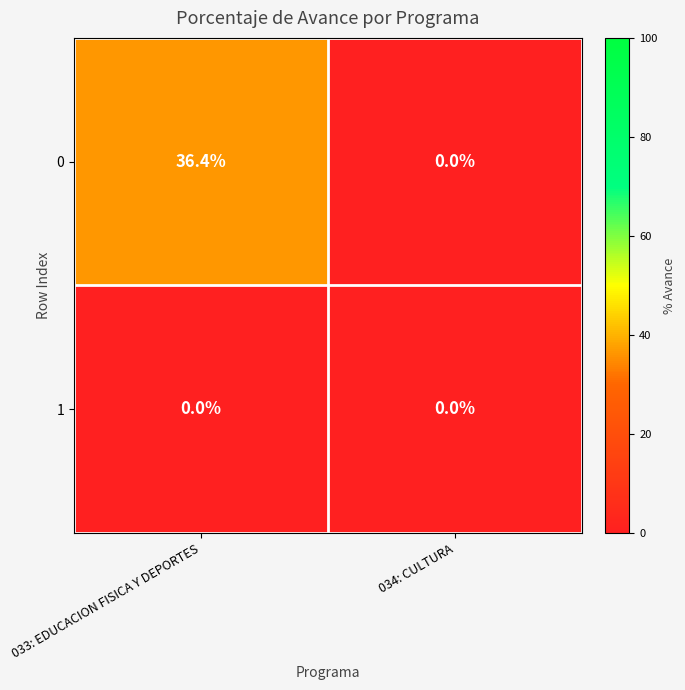

Which series changed the most between 033: EDUCACION FISICA Y DEPORTES and 034: CULTURA?

0